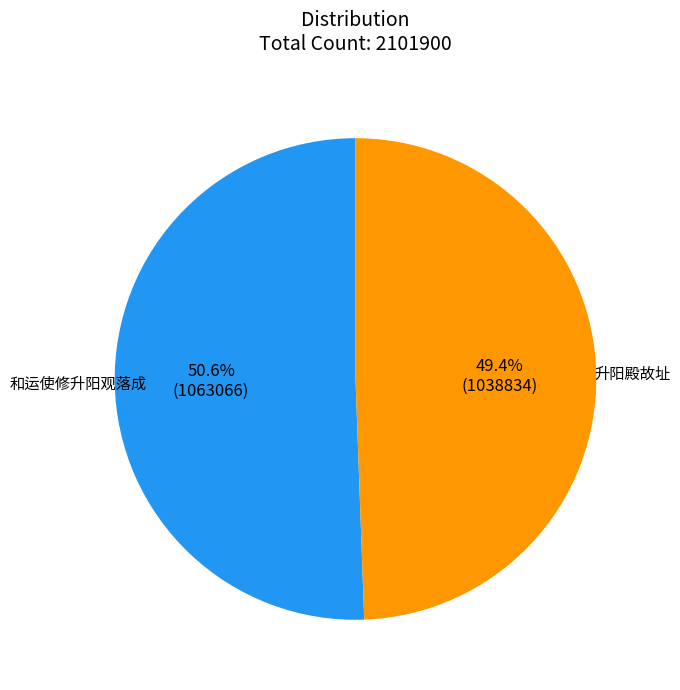

What is the smallest slice in the pie chart?

升阳殿故址